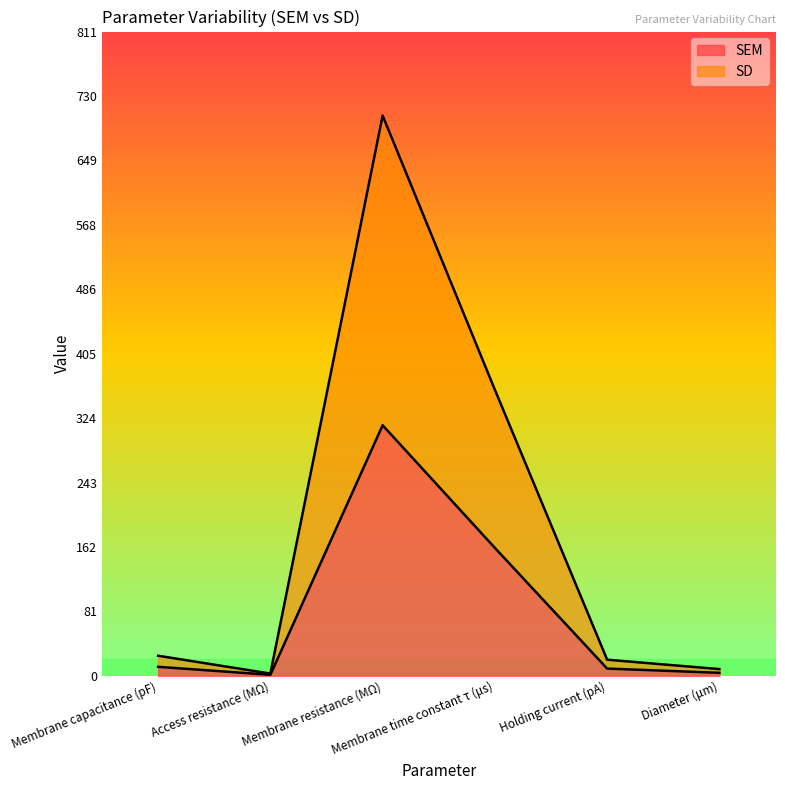

Reading left to right, list all the values displayed in this chart.

SEM: 11.3	1.2	315.3	161.0	9.1	3.8
SD: 25.2	2.8	705.0	359.9	20.2	8.4